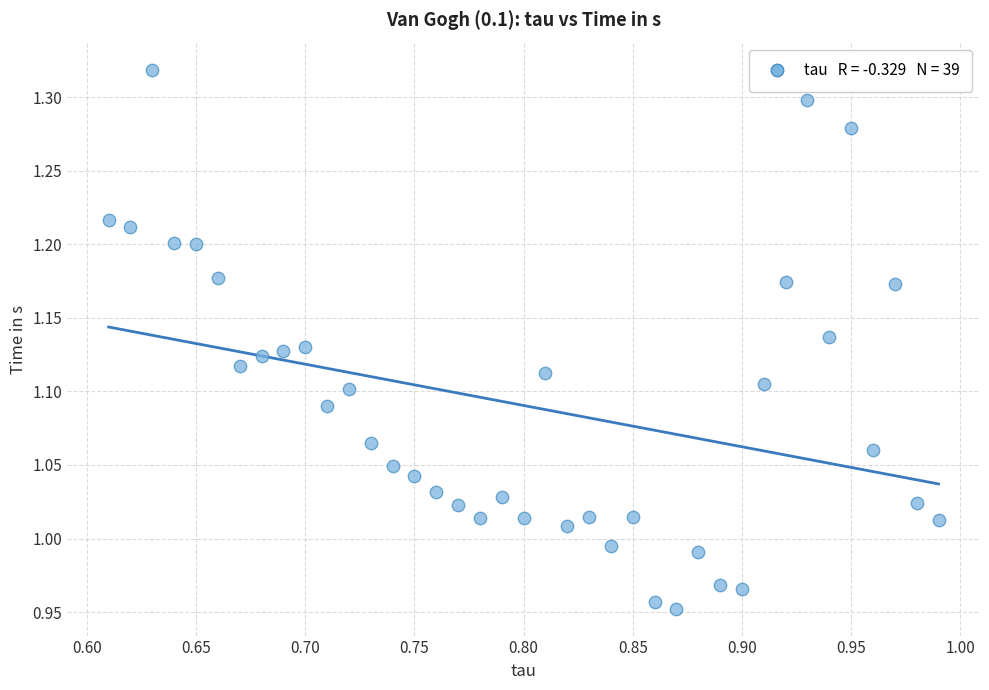

What is the range of Y values (max minus min)?

0.4